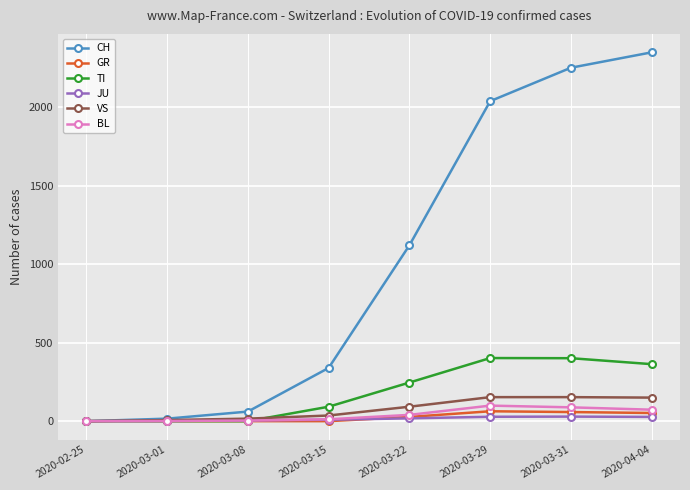

How many data points in GR are less than 27?

4